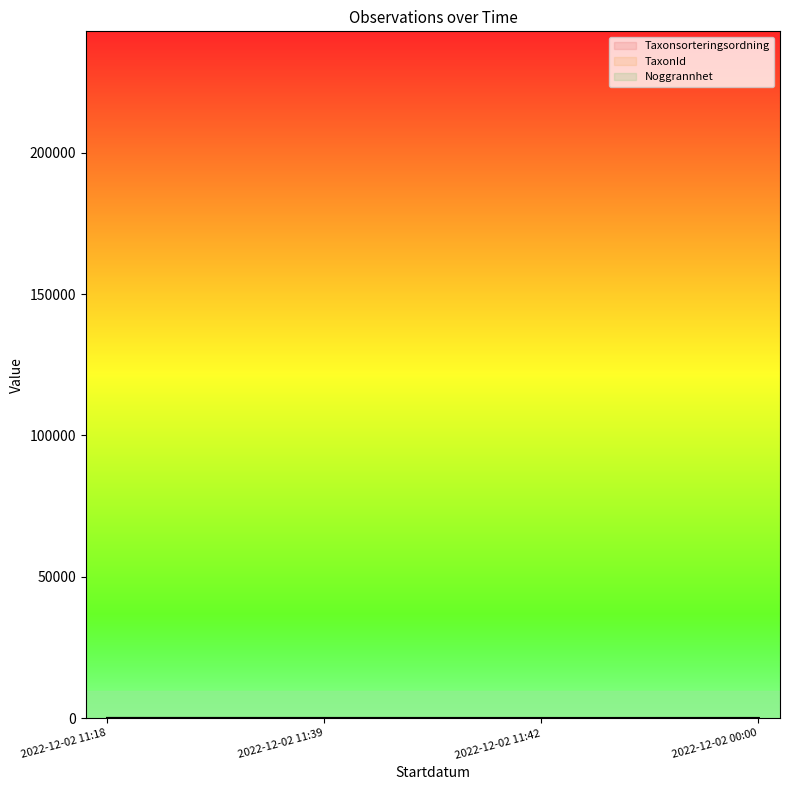

What is the total value across all series at 2022-12-02 00:00?

285.7